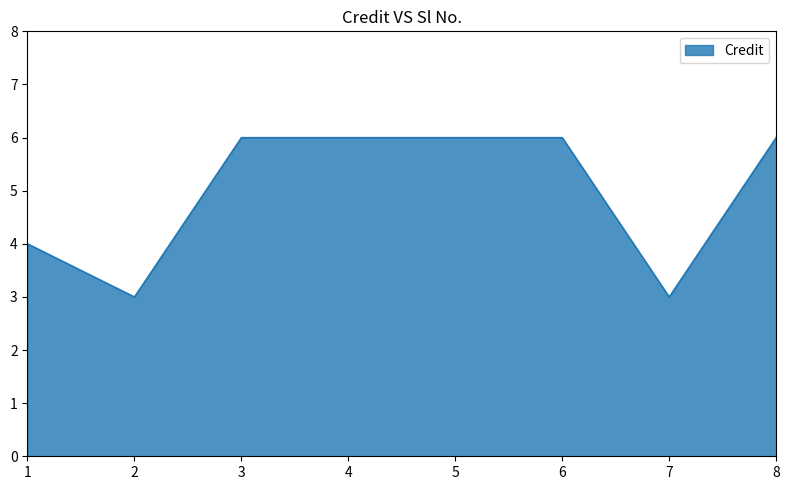

What is the greatest value displayed?

6